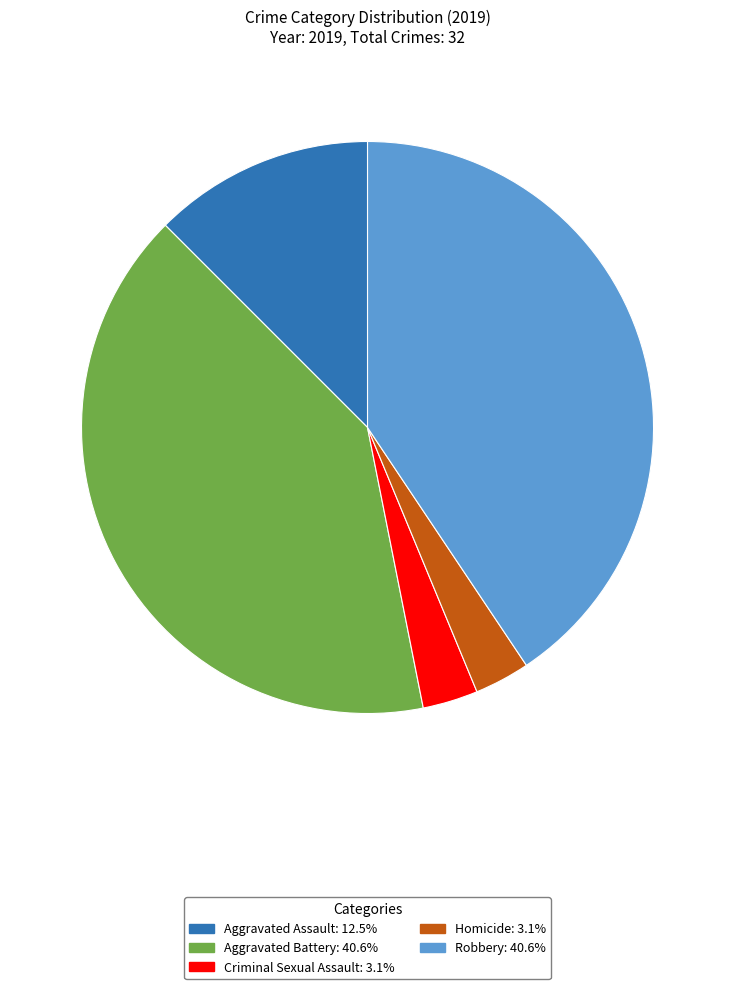

Does any single category account for the majority?

No